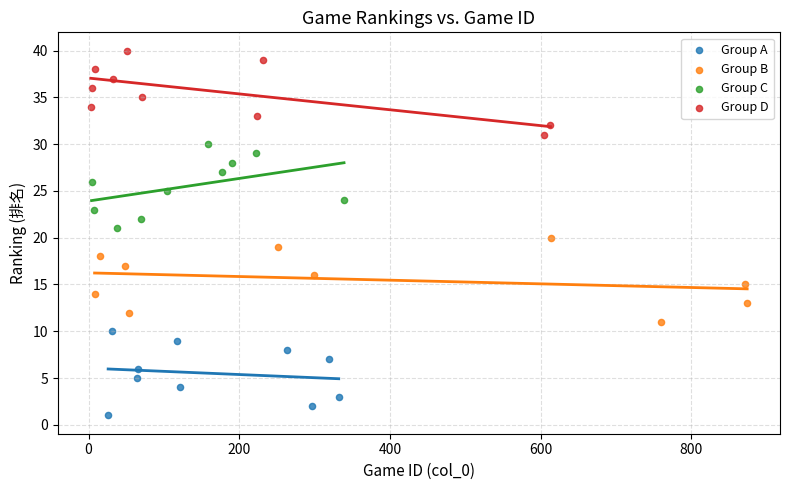

Which series reaches the minimum Y coordinate?

Group A